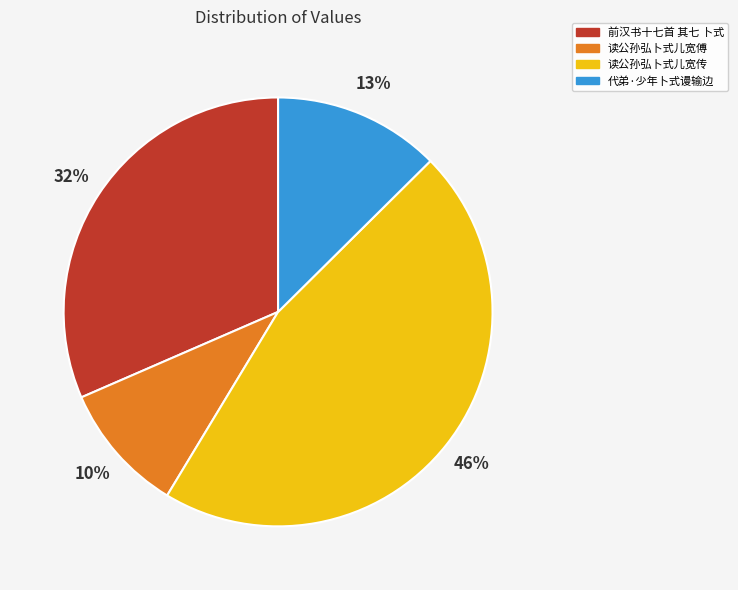

Is it true that 前汉书十七首 其七 卜式 is 38% of the pie?

False